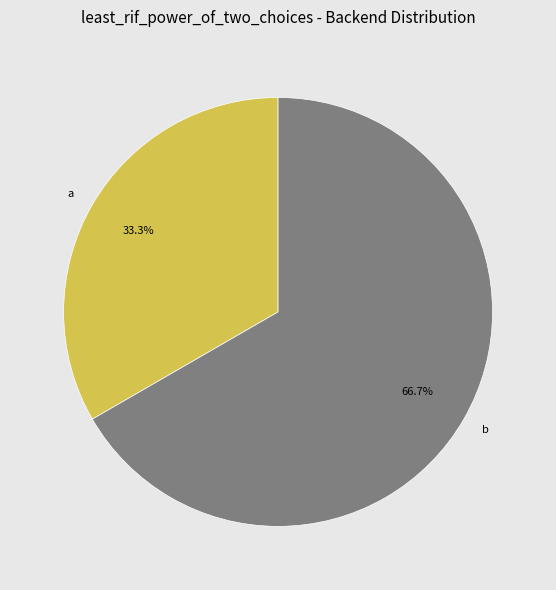

How many slices are in this pie chart?

2